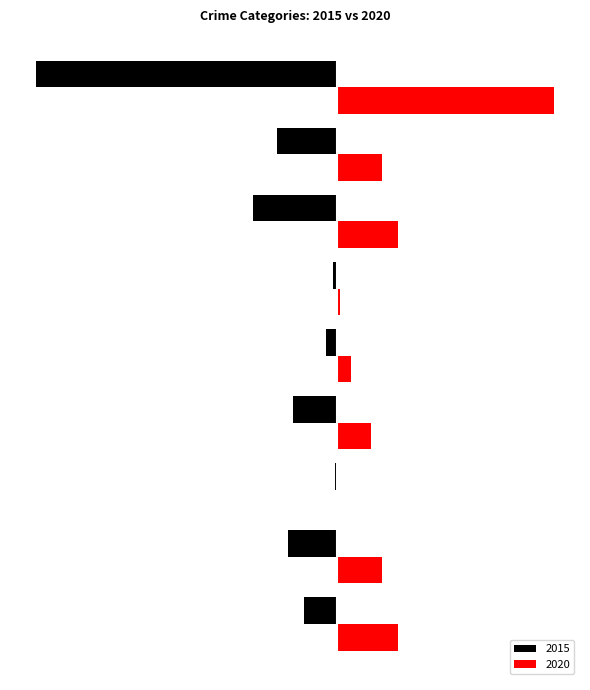

What position from the left is Arson?

3